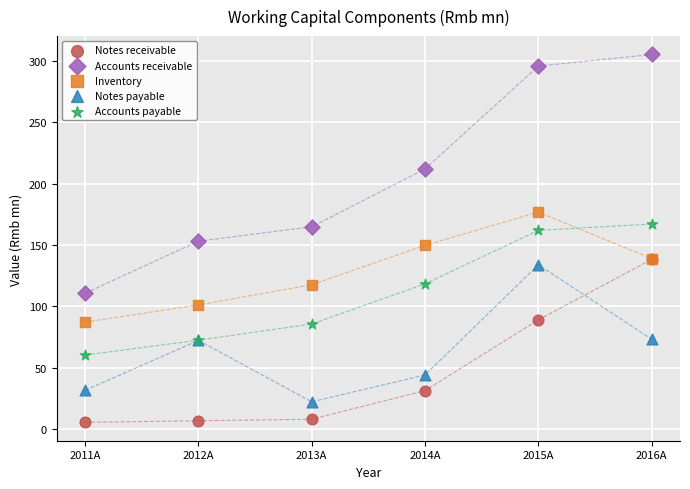

In the Accounts receivable series, what Y value is closest to 207?

212.0